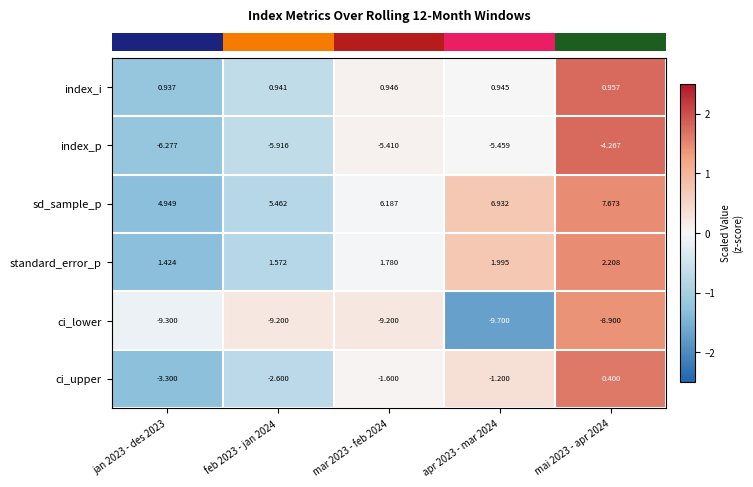

Which series has the largest range (max minus min)?

ci_upper